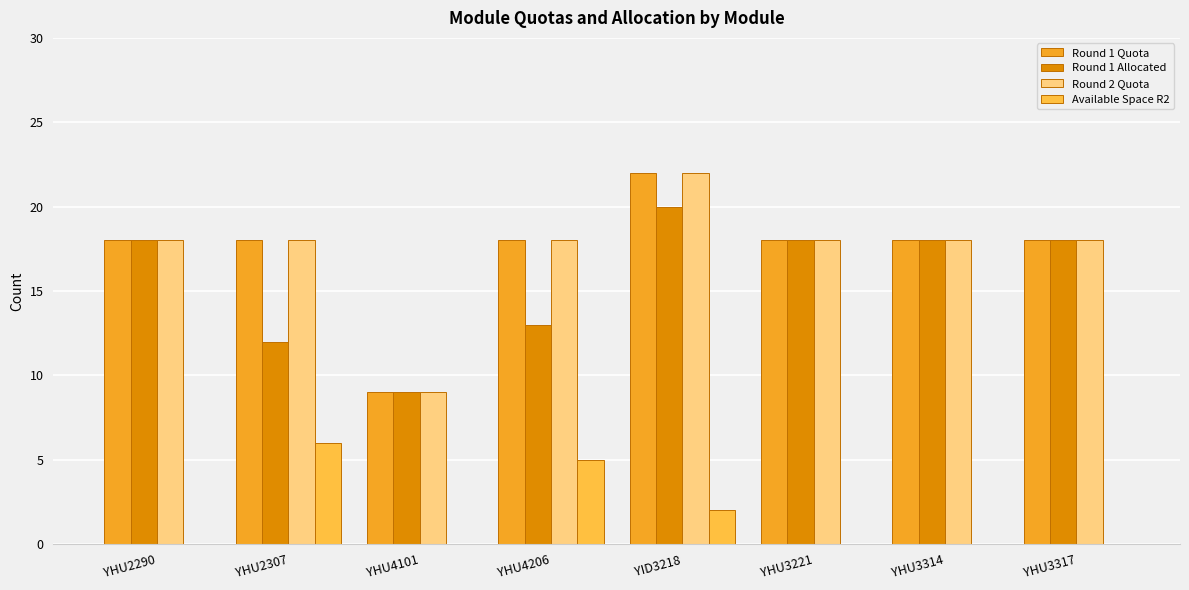

Reading left to right, extract all data points from this chart.

Round 1 Quota: 18	18	9	18	22	18	18	18
Round 1 Allocated: 18	12	9	13	20	18	18	18
Round 2 Quota: 18	18	9	18	22	18	18	18
Available Space R2: 0	6	0	5	2	0	0	0